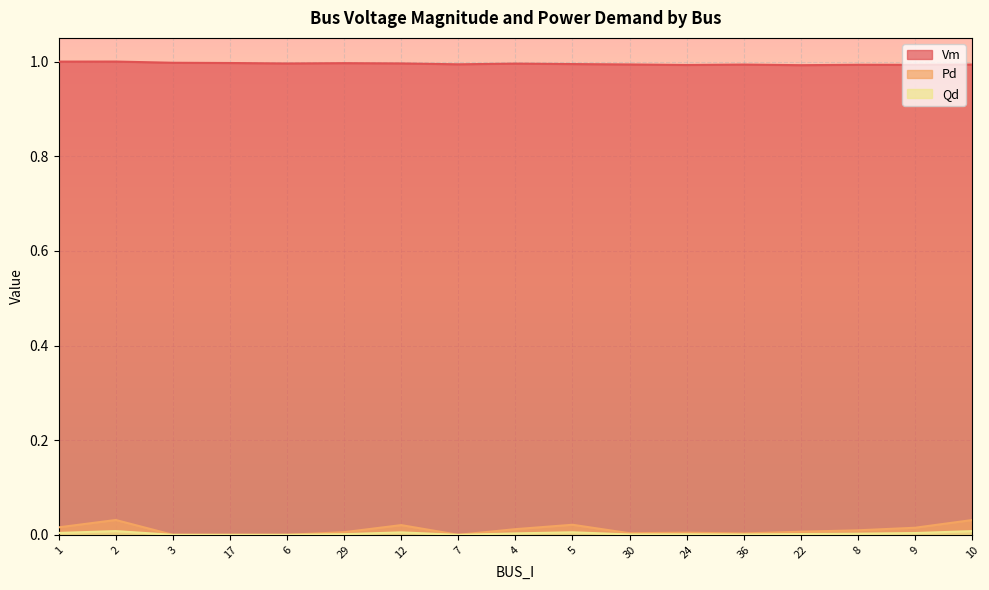

How many interior local peaks does the Qd series have?

4